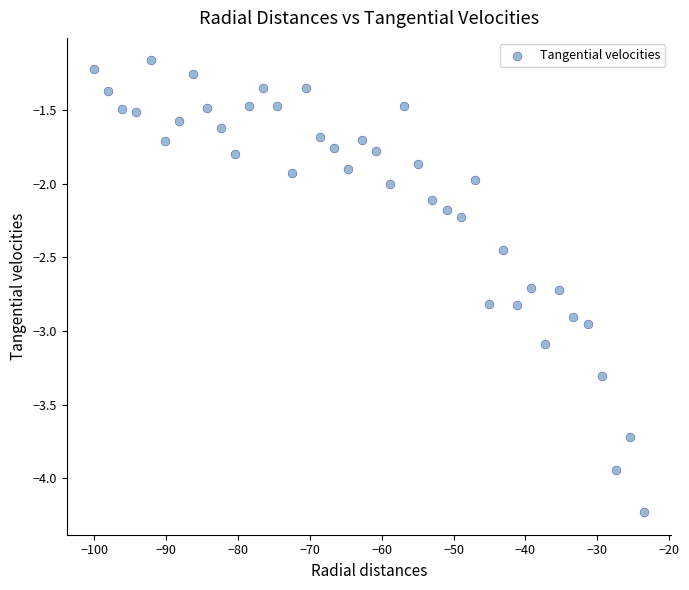

What is the range of Y values (max minus min)?

3.1